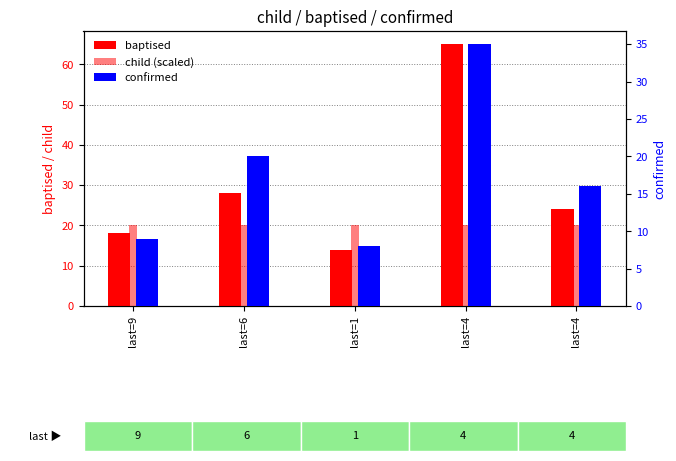

The value of confirmed at last=1 is 10.8. True or false?

False